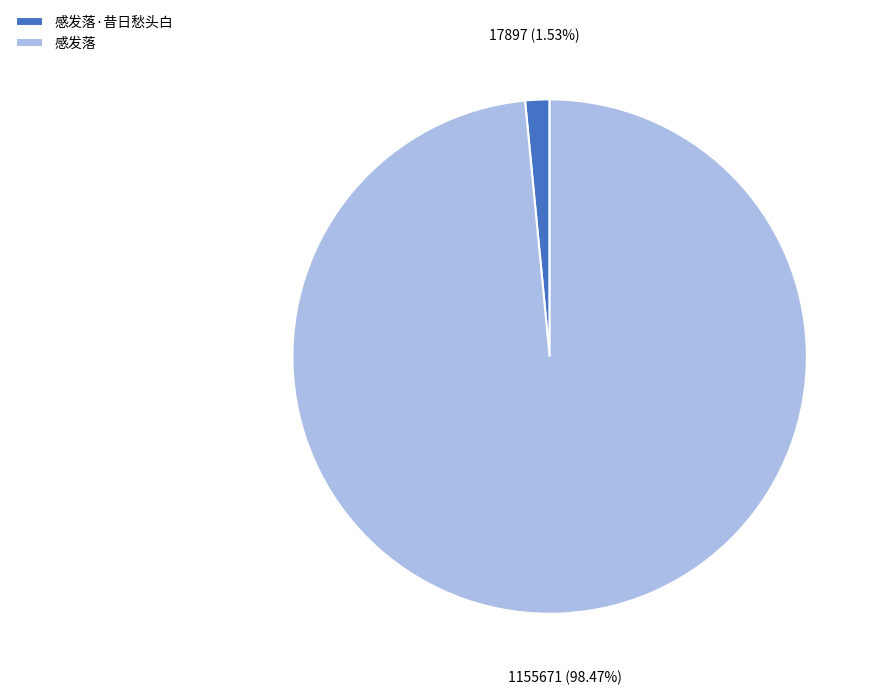

Rank the categories by value from lowest to highest.

感发落·昔日愁头白, 感发落